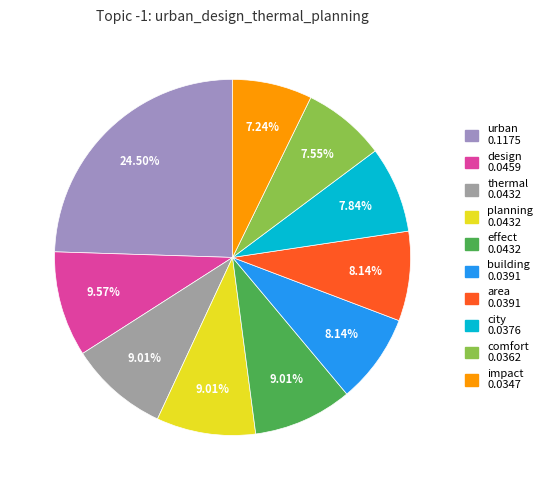

Do comfort and planning together represent more than half of the pie?

No